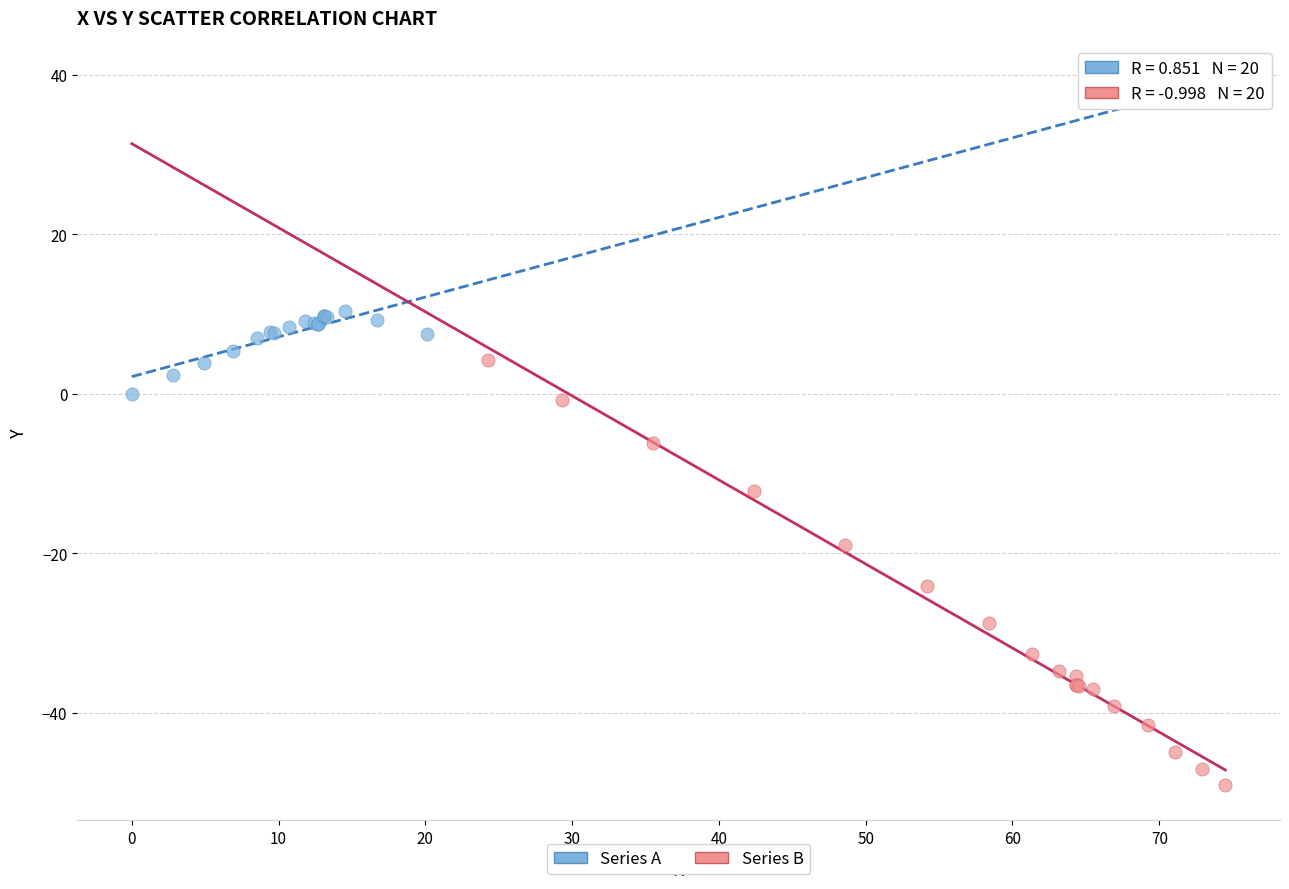

Which series contains the lowest Y value?

Series B